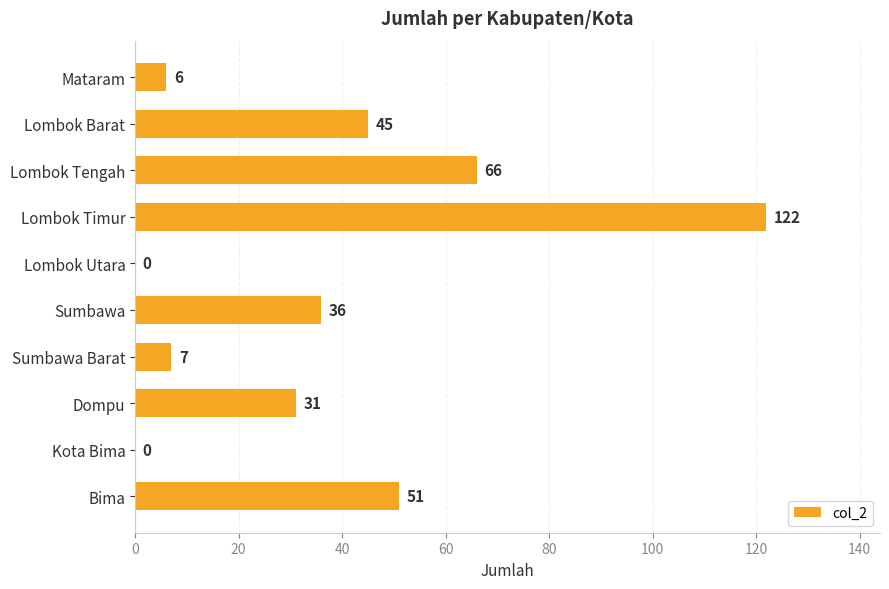

True or false: the data shows 7 at Sumbawa Barat.

True